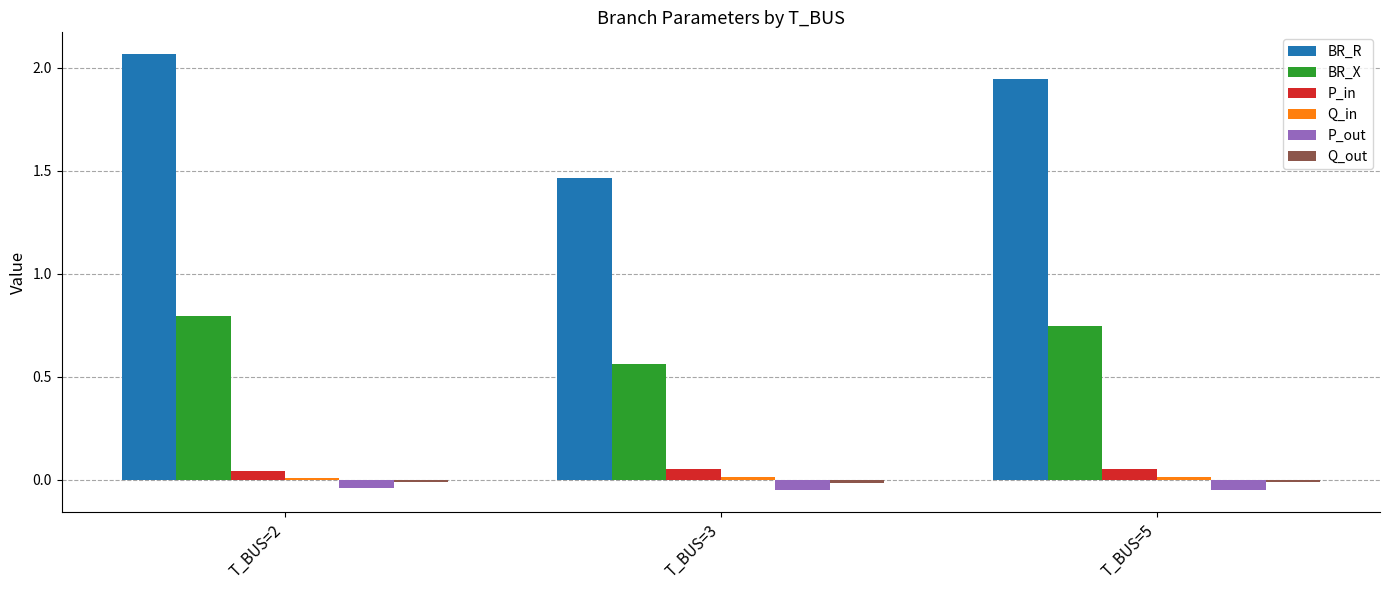

Which series has the largest range (max minus min)?

BR_R